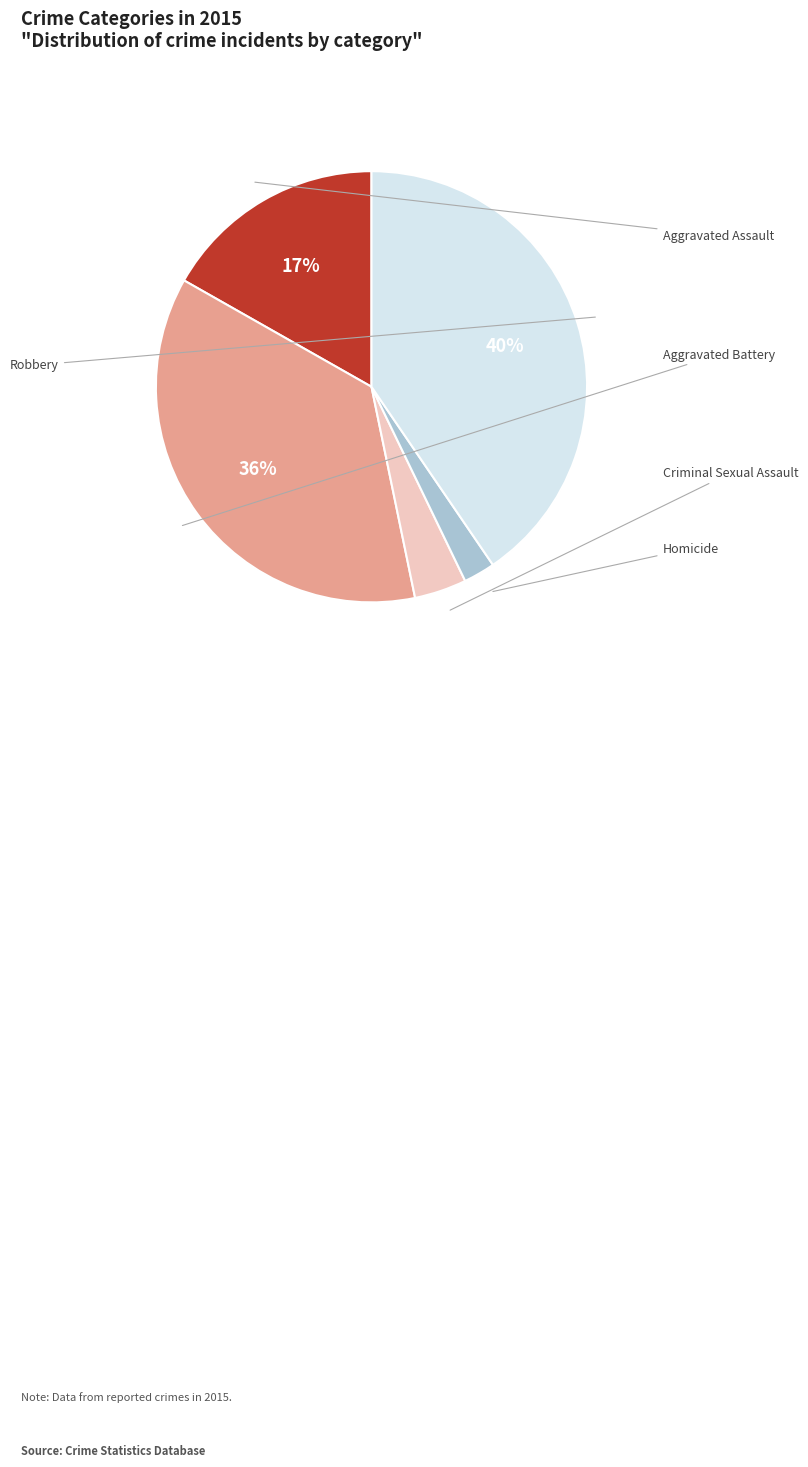

Is there a majority slice in this chart?

No